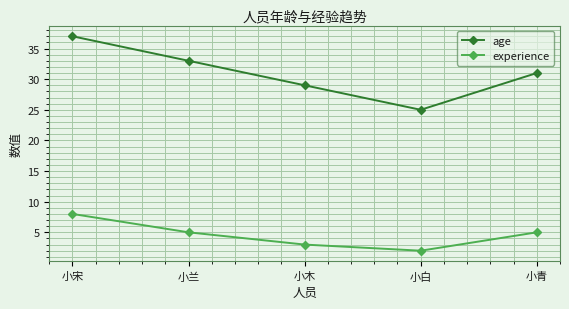

True or false: age and experience intersect in this chart.

False